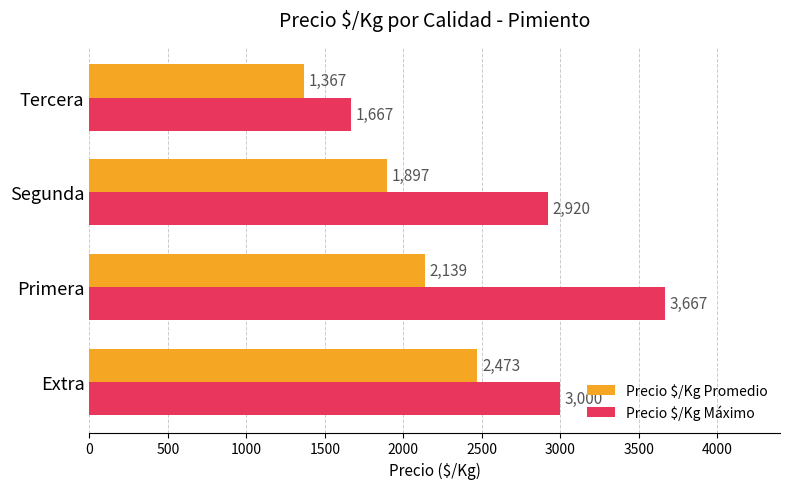

The value of Precio $/Kg Máximo at Segunda is 953. True or false?

False